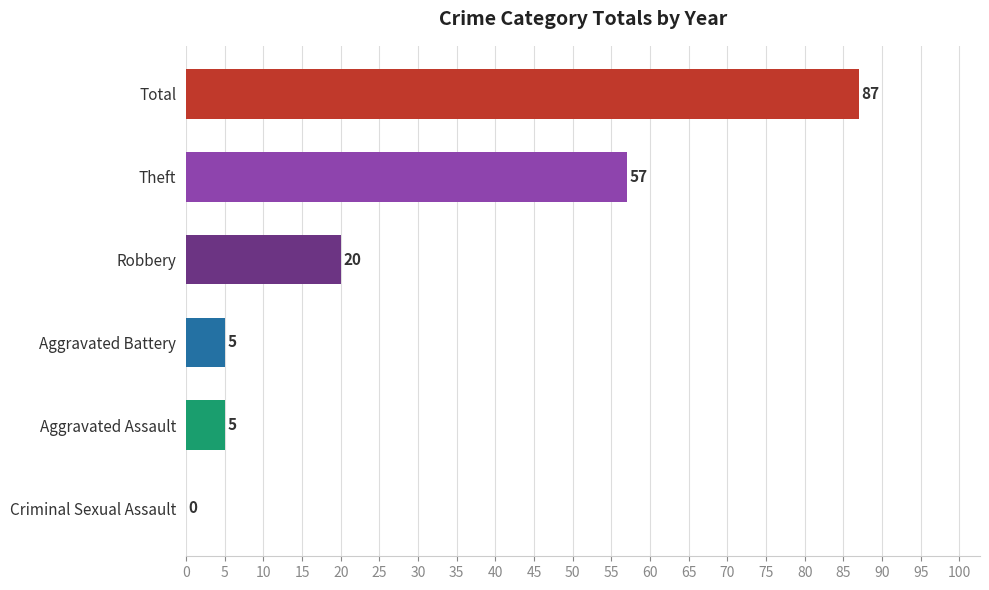

Reading top to bottom, extract all data points from this chart.

Total=87	Theft=57	Robbery=20	Aggravated Battery=5	Aggravated Assault=5	Criminal Sexual Assault=0